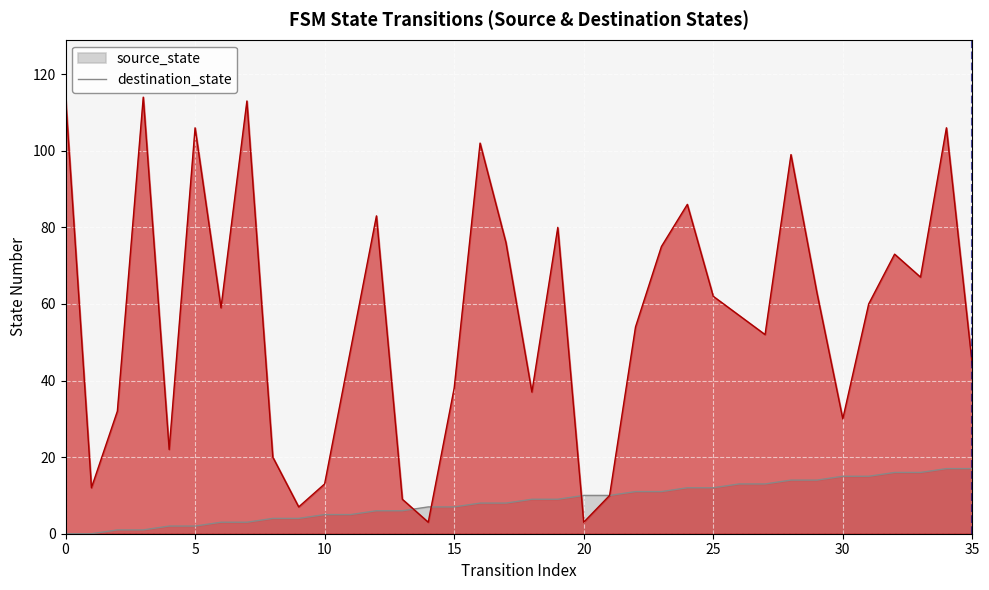

At how many categories does at least one series exceed 79?

10